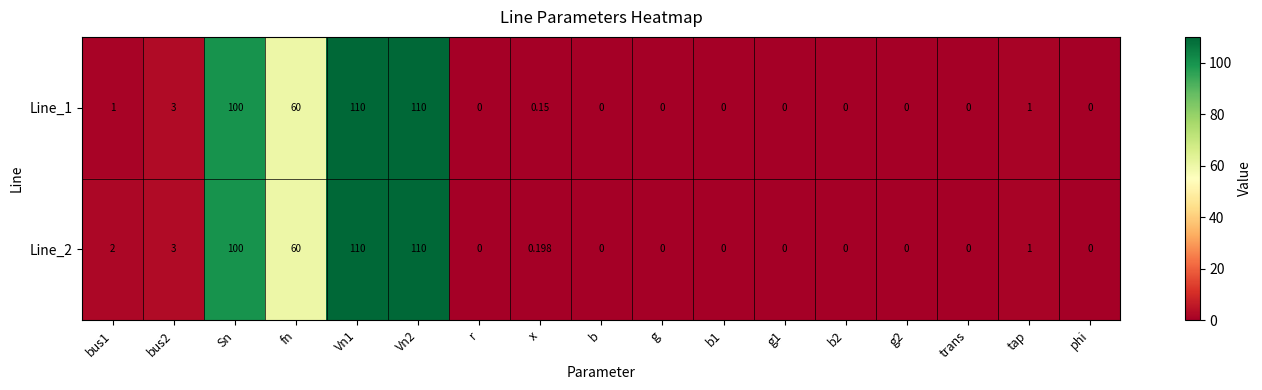

Is the value of Line_2 at bus2 greater than the value of Line_1 at r?

Yes